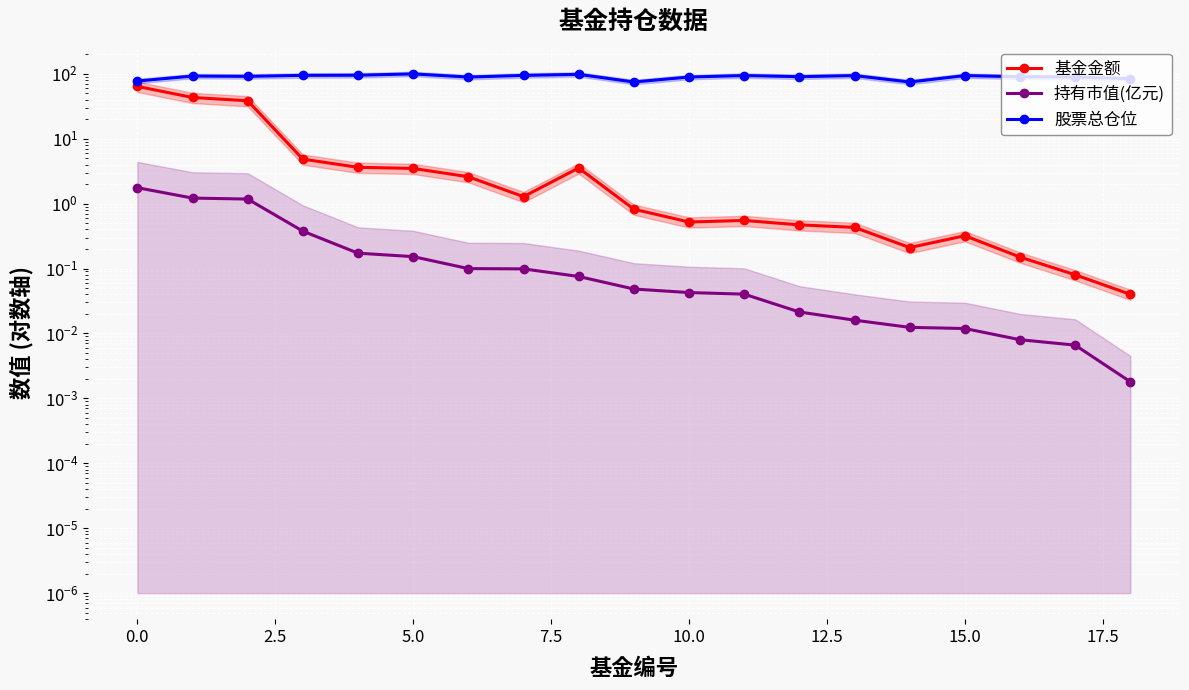

In 基金金额, how many points are higher than both neighbors (excluding endpoints)?

3